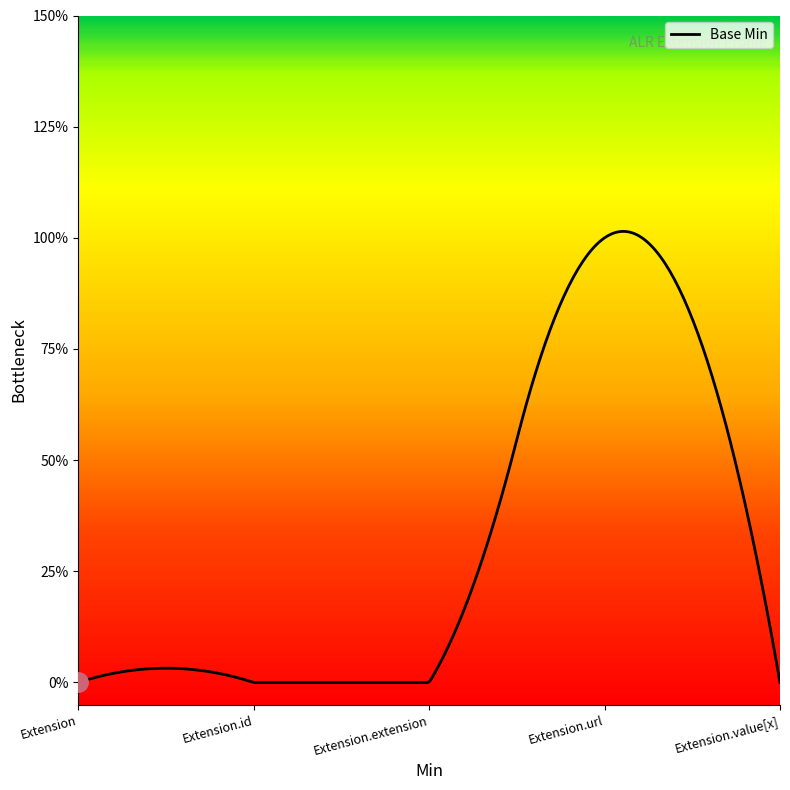

Does the chart display data point markers on the line(s)?

No